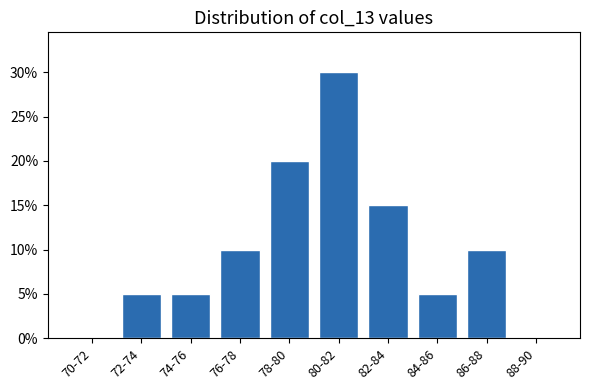

Reading left to right, list all the values displayed in this chart.

70-72=0	72-74=5	74-76=5	76-78=10	78-80=20	80-82=30	82-84=15	84-86=5	86-88=10	88-90=0